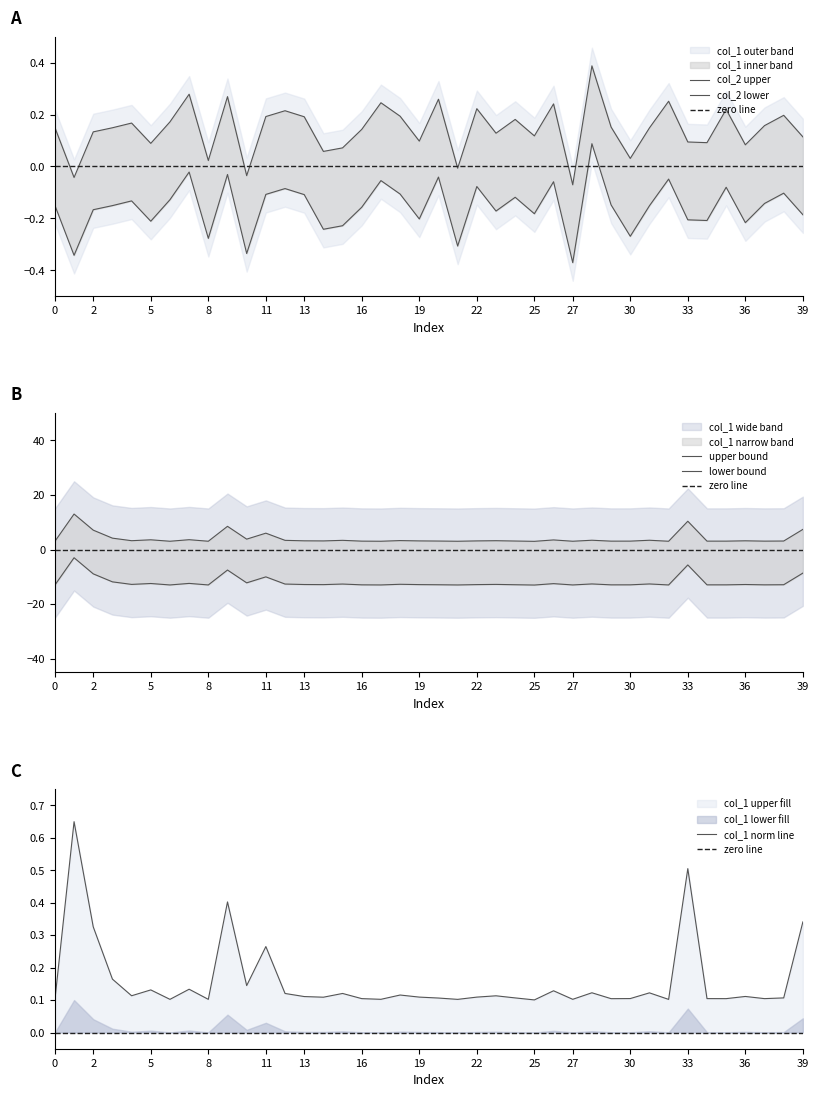

At how many categories does at least one series exceed 0?

40